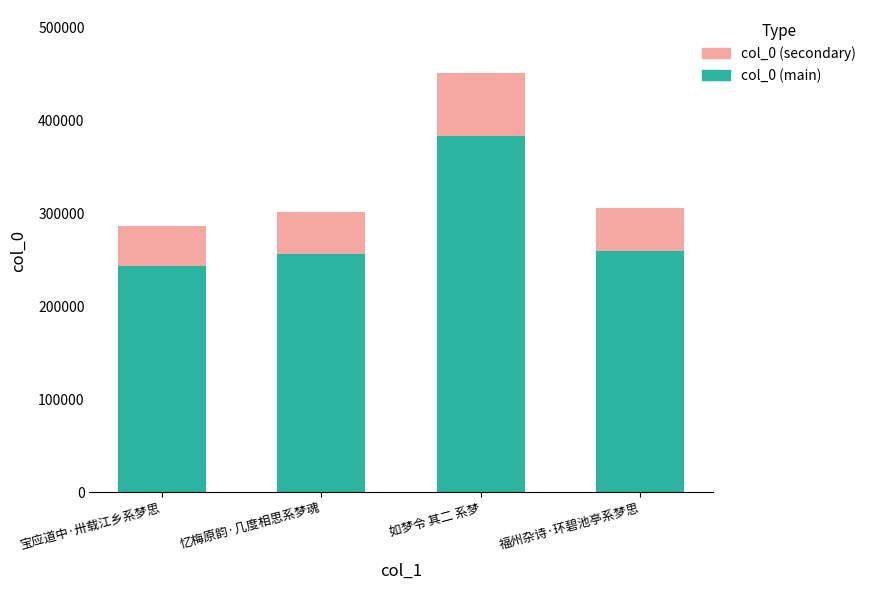

The col_0 (main) series shows 243598.1 at 宝应道中·卅载江乡系梦思. True or false?

True